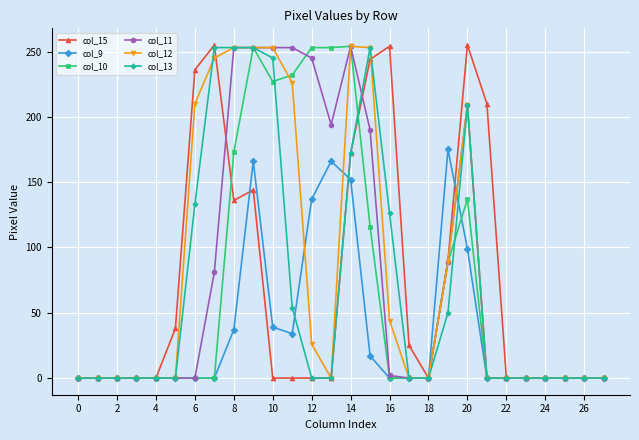

True or false: col_11 has more than 1 interior local peaks.

True